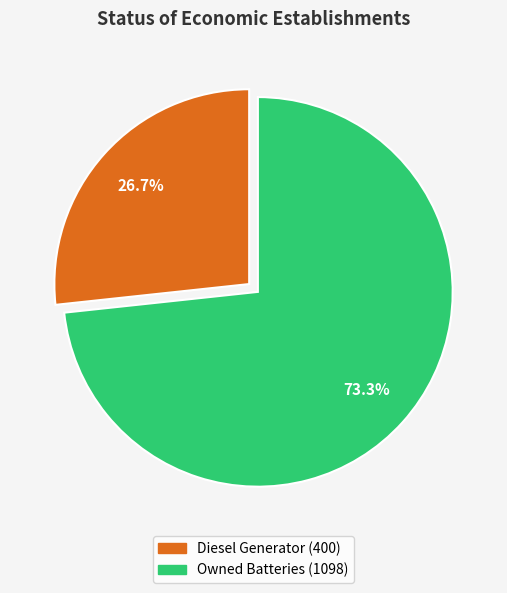

Is there any slice that represents more than half of the pie?

Yes